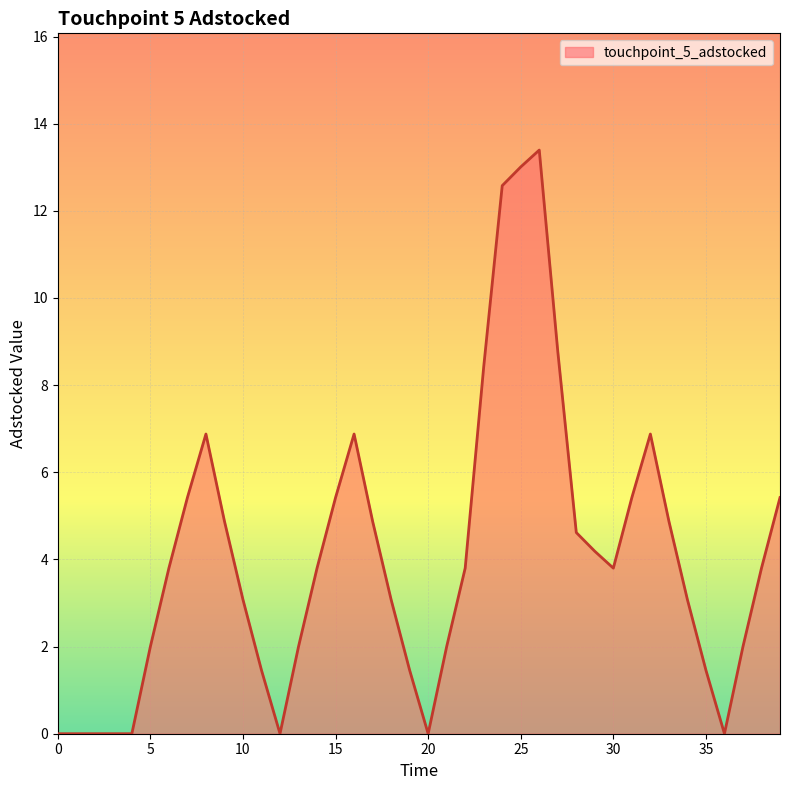

What is the maximum value shown in the chart?

13.4